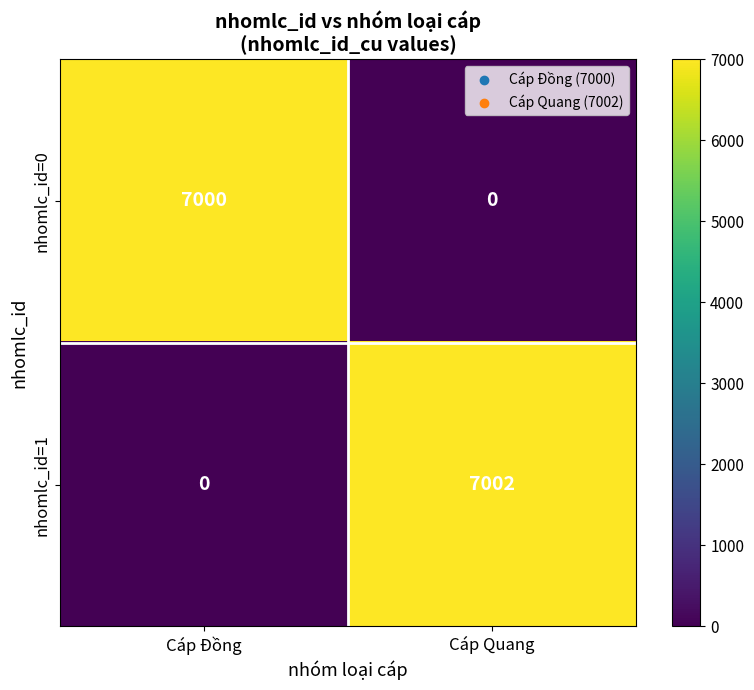

Rank the series at Cáp Đồng from highest to lowest value.

nhomlc_id=0, nhomlc_id=1